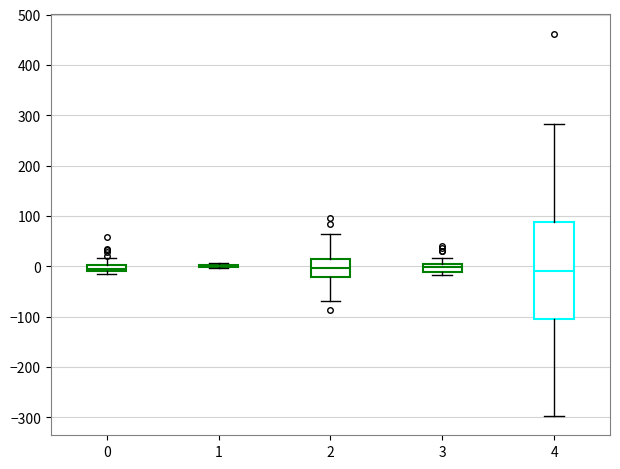

Comparing the boxes themselves (not the whiskers), which one is the tallest?

4